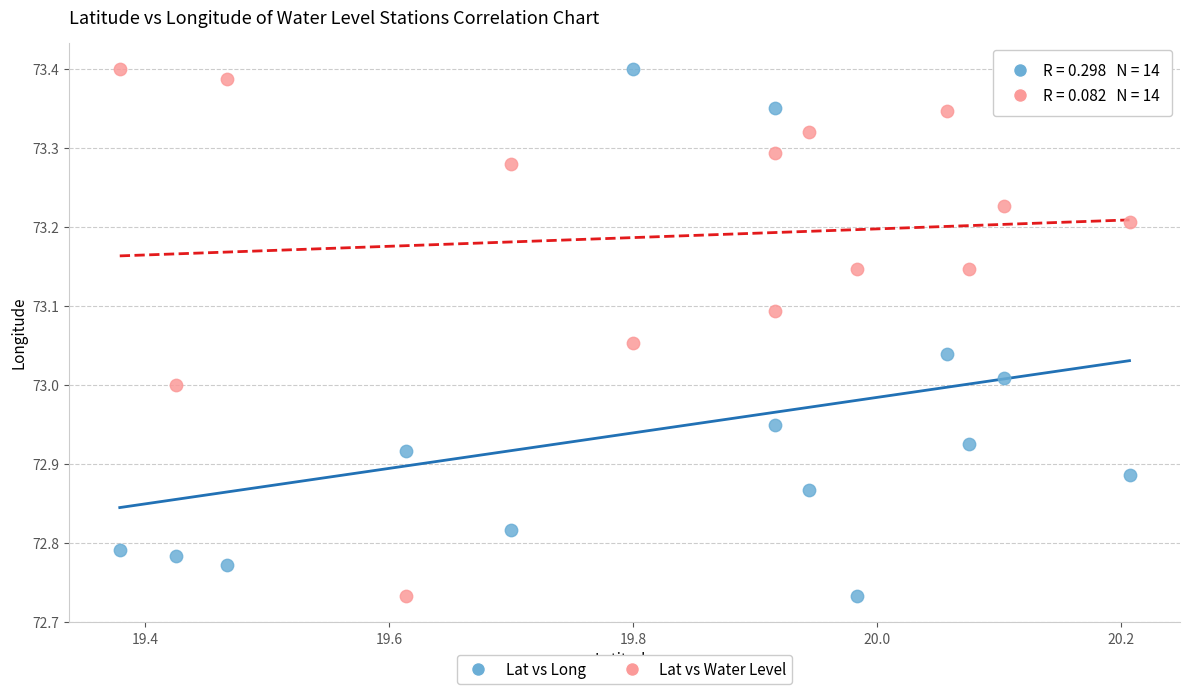

Across all data points, what is the range of Y values (max minus min)?

0.7